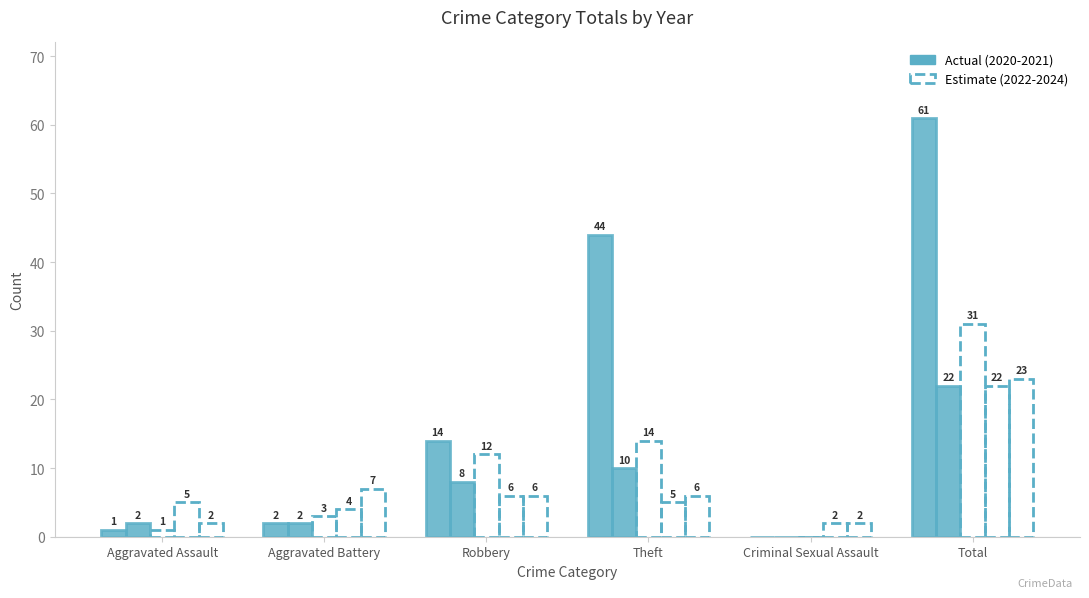

Is it true that 2024 equals 2 at Aggravated Assault?

True